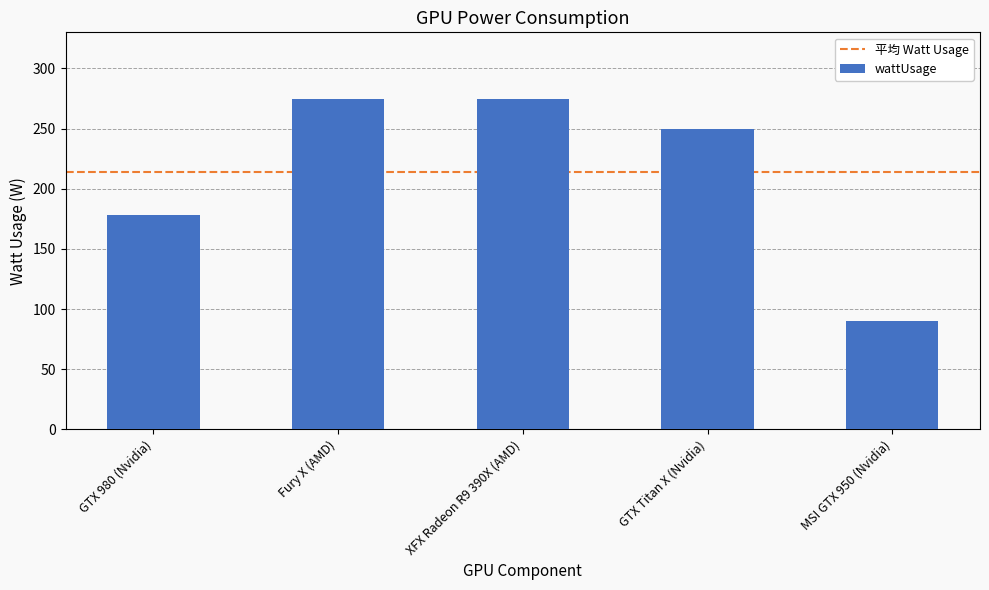

What is the change in value from GTX 980 (Nvidia) to GTX Titan X (Nvidia)?

+72